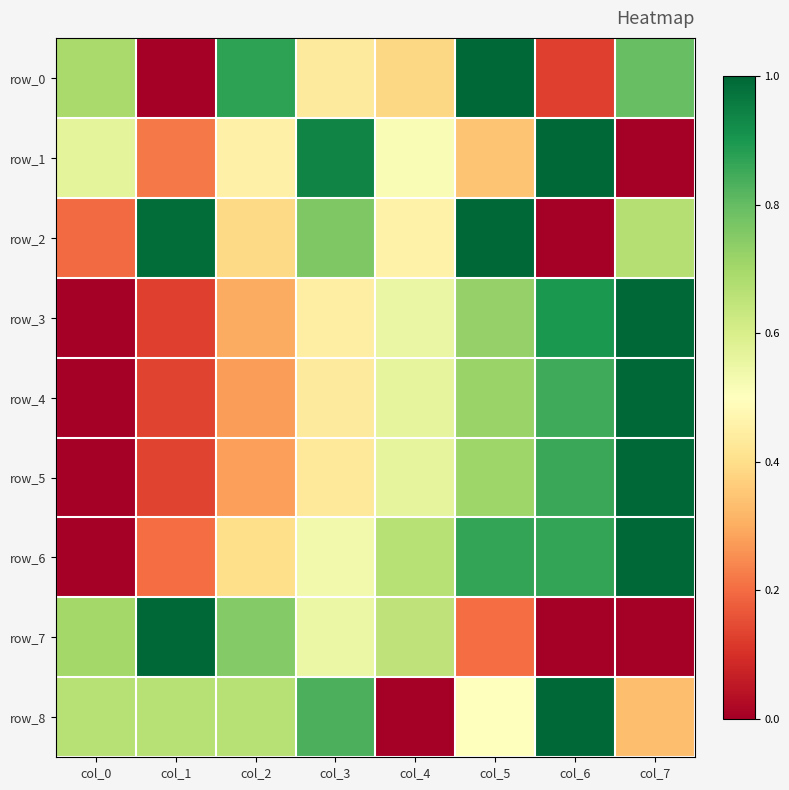

Rank the categories by row_7 value from lowest to highest.

col_6, col_7, col_5, col_3, col_4, col_0, col_2, col_1